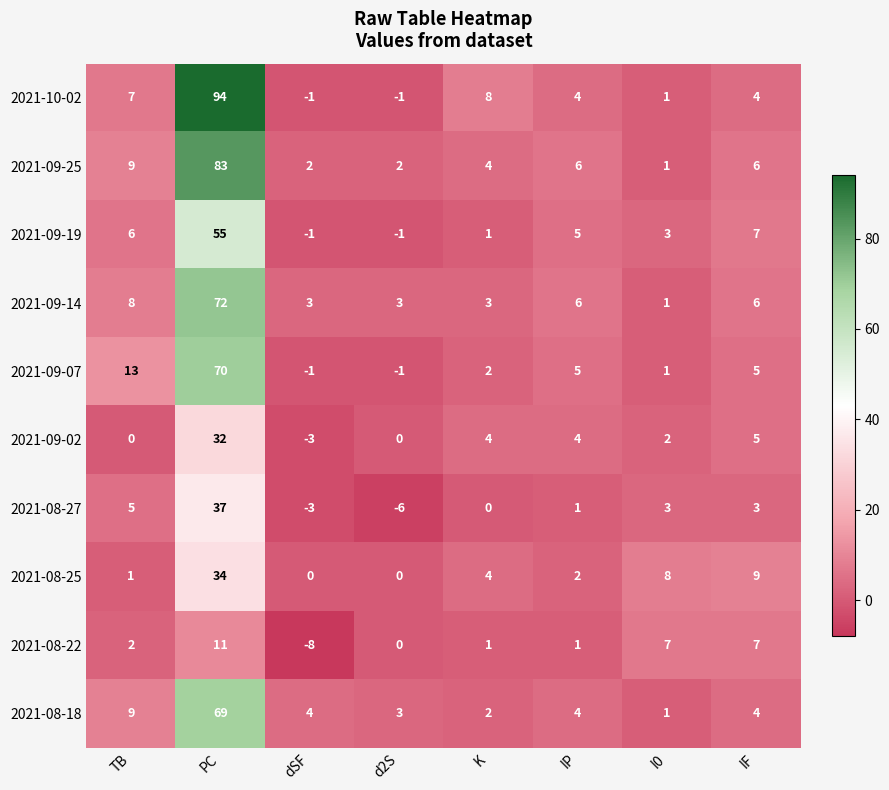

What is the difference between the maximum and minimum values in the 2021-09-19 series?

56